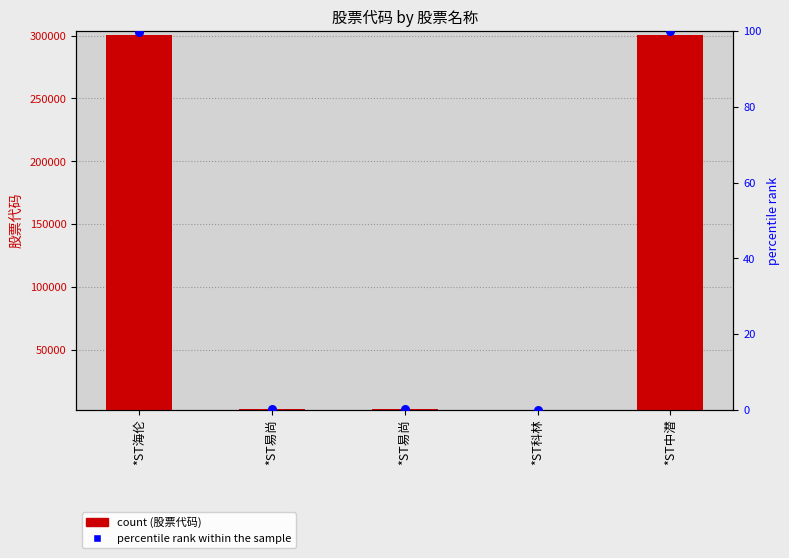

Which series has the largest Y range (max minus min)?

股票代码